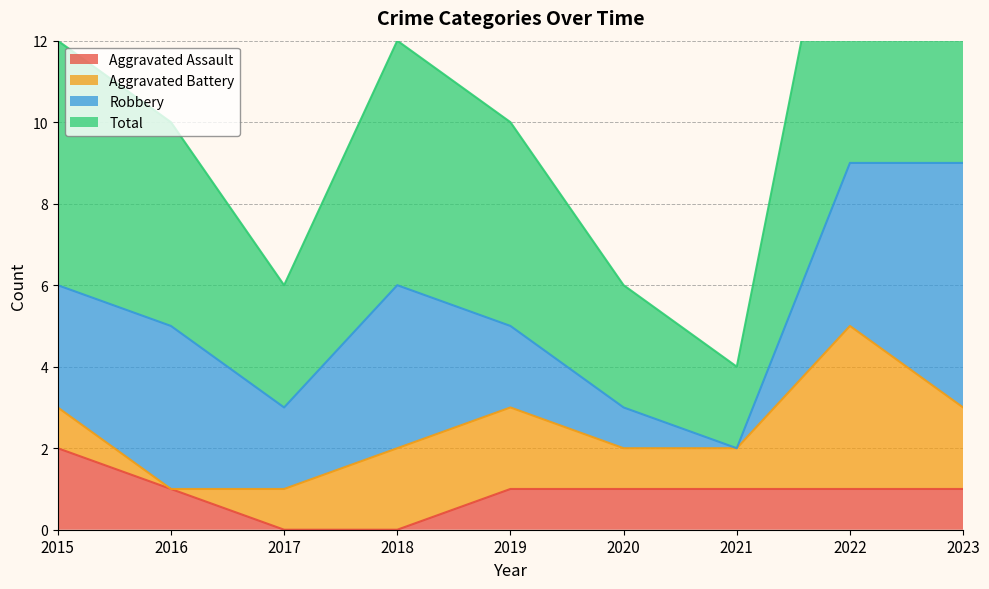

Reading left to right, extract all data points from this chart.

Aggravated Assault: 2	1	0	0	1	1	1	1	1
Total: 12	10	6	12	10	6	4	18	19